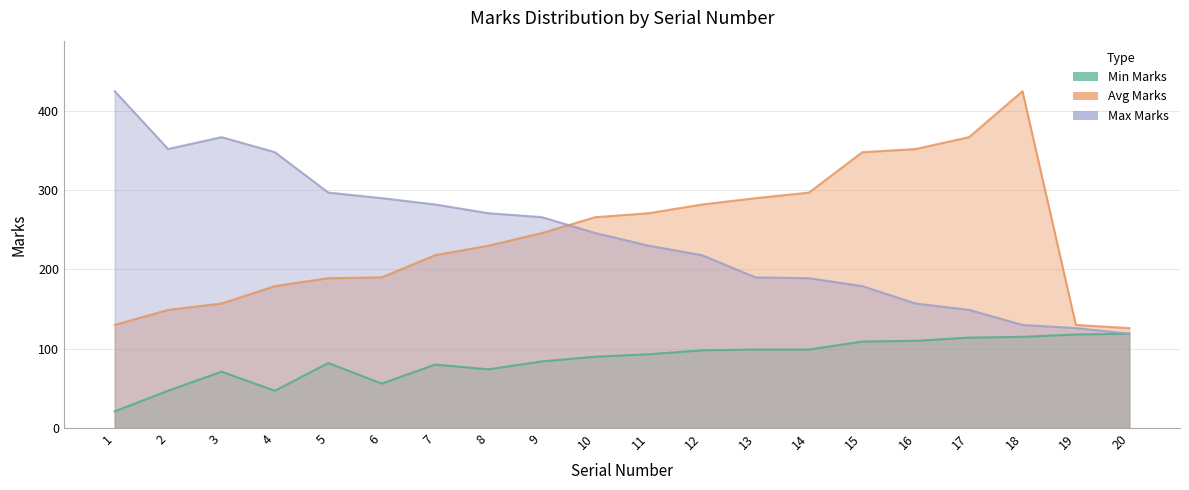

Reading right to left, list all the values displayed in this chart.

Min Marks: 20=119	19=118	18=115	17=114	16=110	15=109	14=99	13=99	12=98	11=93	10=90	9=84	8=74	7=80	6=56	5=82	4=47	3=71	2=47	1=21
Avg Marks: 20=126	19=130	18=425	17=367	16=352	15=348	14=297	13=290	12=282	11=271	10=266	9=246	8=230	7=218	6=190	5=189	4=179	3=157	2=149	1=130
Max Marks: 20=119	19=126	18=130	17=149	16=157	15=179	14=189	13=190	12=218	11=230	10=246	9=266	8=271	7=282	6=290	5=297	4=348	3=367	2=352	1=425